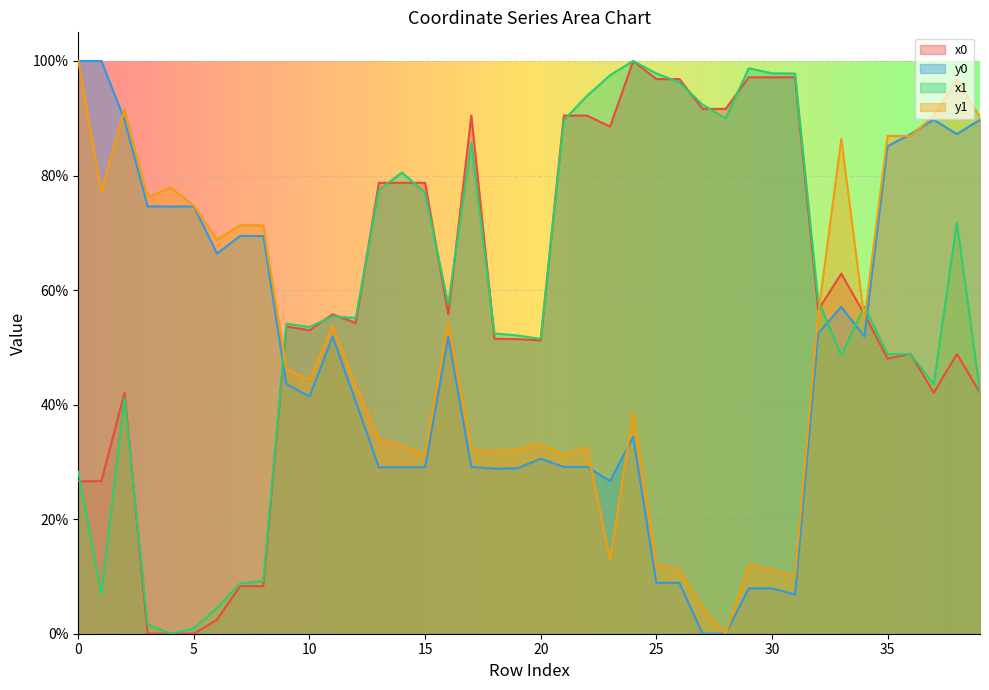

At which label does x0 reach its minimum?

3